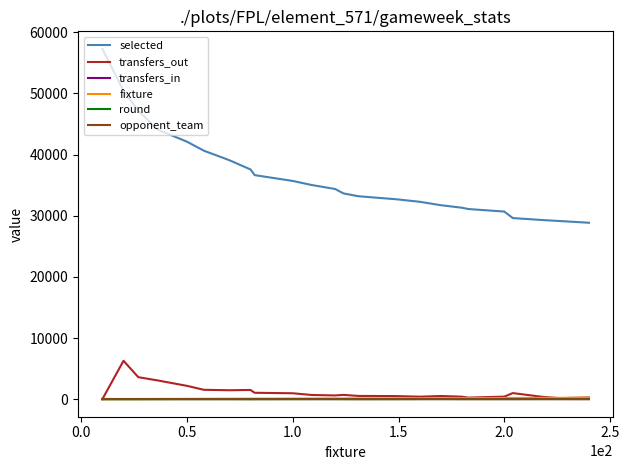

What is the greatest value displayed?

57302